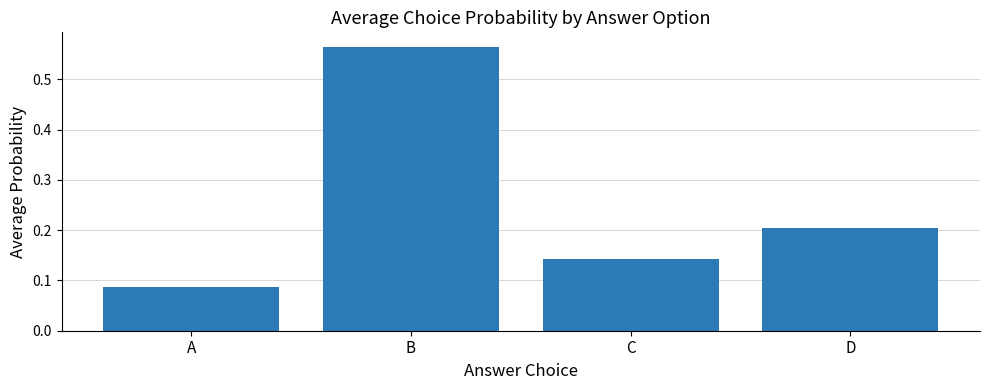

Rank the categories by value from lowest to highest.

A, C, D, B